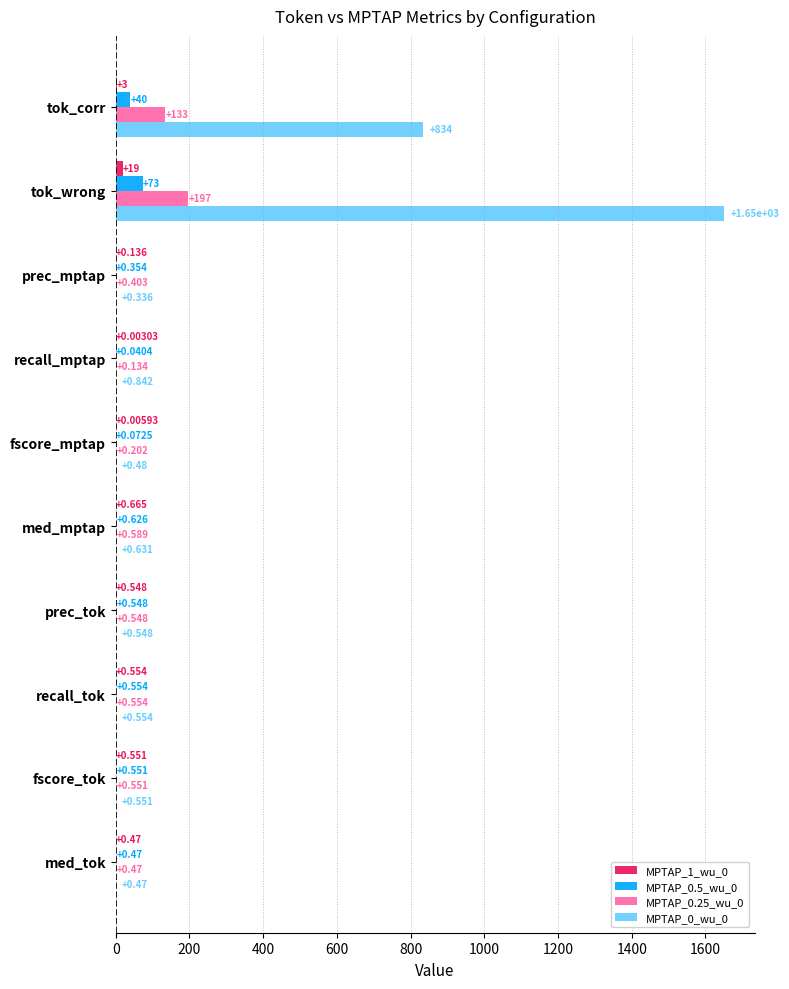

What is the greatest value displayed?

1651.0